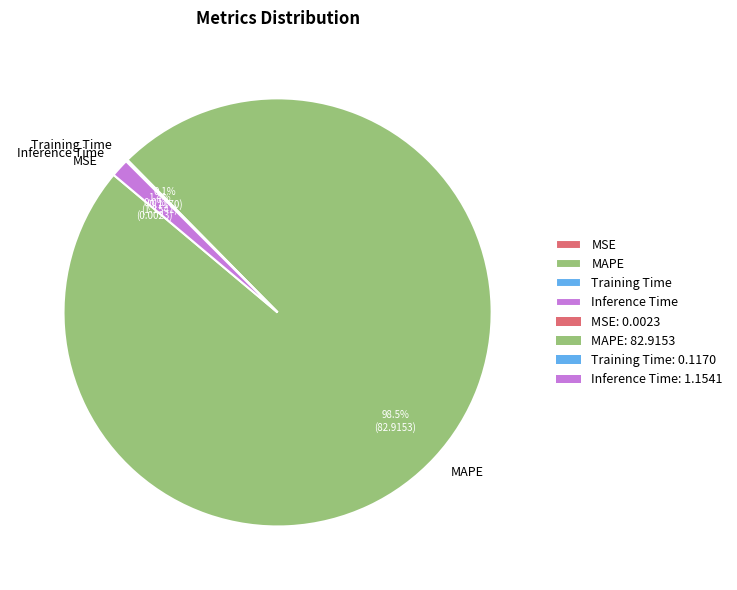

To the nearest percent, what portion does Inference Time represent?

1%